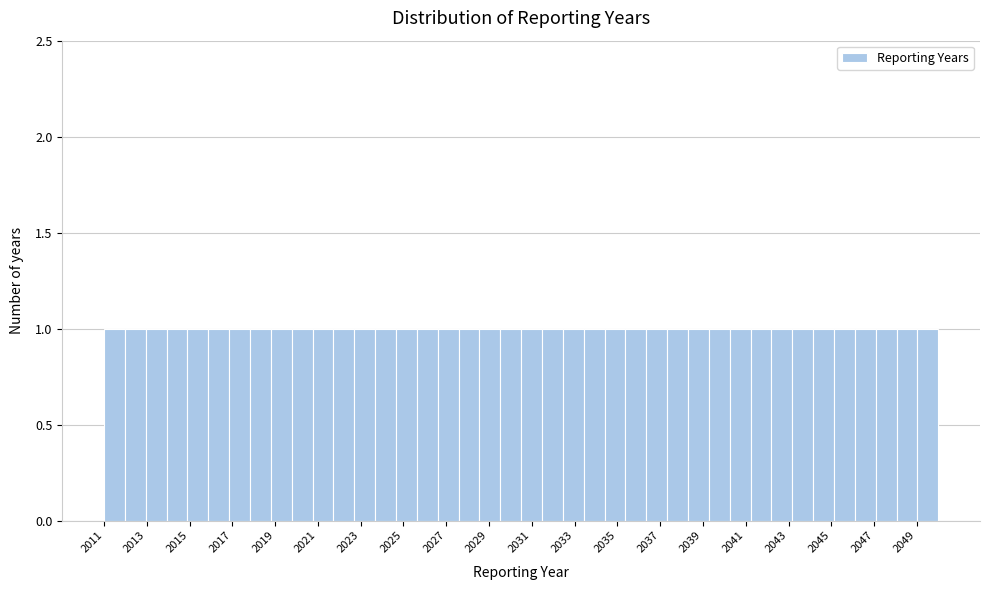

Reading left to right, list every bar in this chart as the range it spans on the x-axis followed by its height. Neither the bar edges nor the heights are printed on the chart, so give them approximately, as read against the axes.

2011.0 to 2012.0: 1
2012.0 to 2013.0: 1
2013.0 to 2014.0: 1
2014.0 to 2015.0: 1
2015.0 to 2015.8: 1
2015.8 to 2016.8: 1
2016.8 to 2017.8: 1
2017.8 to 2018.8: 1
2018.8 to 2019.8: 1
2019.8 to 2020.8: 1
2020.8 to 2021.8: 1
2021.8 to 2022.8: 1
2022.8 to 2023.6: 1
2023.6 to 2024.6: 1
2024.6 to 2025.6: 1
2025.6 to 2026.6: 1
2026.6 to 2027.6: 1
2027.6 to 2028.6: 1
2028.6 to 2029.6: 1
2029.6 to 2030.6: 1
2030.6 to 2031.4: 1
2031.4 to 2032.4: 1
2032.4 to 2033.4: 1
2033.4 to 2034.4: 1
2034.4 to 2035.4: 1
2035.4 to 2036.4: 1
2036.4 to 2037.4: 1
2037.4 to 2038.4: 1
2038.4 to 2039.2: 1
2039.2 to 2040.2: 1
2040.2 to 2041.2: 1
2041.2 to 2042.2: 1
2042.2 to 2043.2: 1
2043.2 to 2044.2: 1
2044.2 to 2045.2: 1
2045.2 to 2046.2: 1
2046.2 to 2047.0: 1
2047.0 to 2048.0: 1
2048.0 to 2049.0: 1
2049.0 to 2050.0: 1